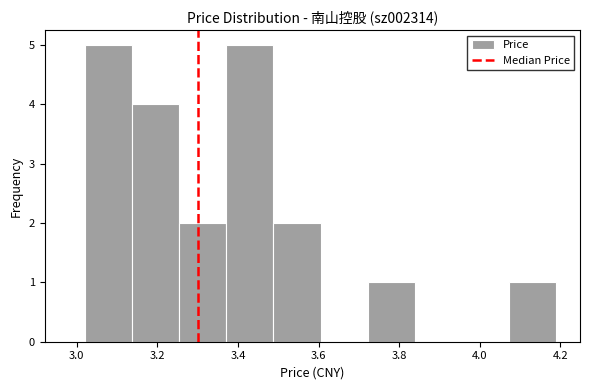

Reading left to right, list every bar in this chart as the range it spans on the x-axis followed by its height. Neither the bar edges nor the heights are printed on the chart, so give them approximately, as read against the axes.

3.02 to 3.14: 5
3.14 to 3.26: 4
3.26 to 3.38: 2
3.38 to 3.48: 5
3.48 to 3.60: 2
3.60 to 3.72: 0
3.72 to 3.84: 1
3.84 to 3.96: 0
3.96 to 4.08: 0
4.08 to 4.20: 1